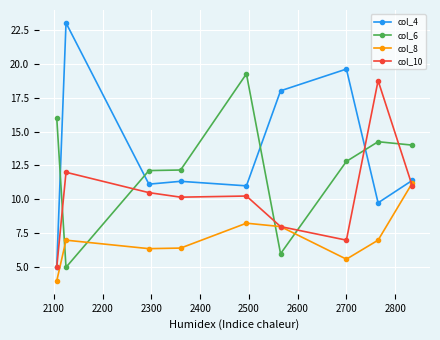

Rank the series by their average value, from highest to lowest.

col_4, col_6, col_10, col_8